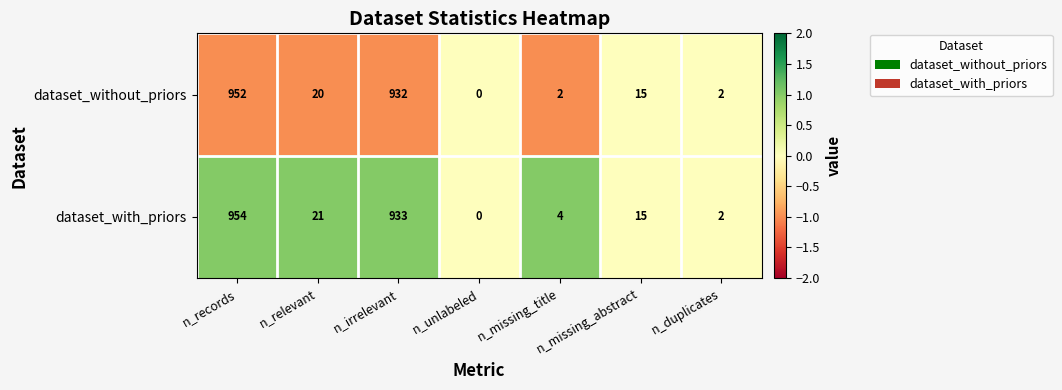

Rank the series by their maximum value, from lowest to highest.

dataset_without_priors, dataset_with_priors